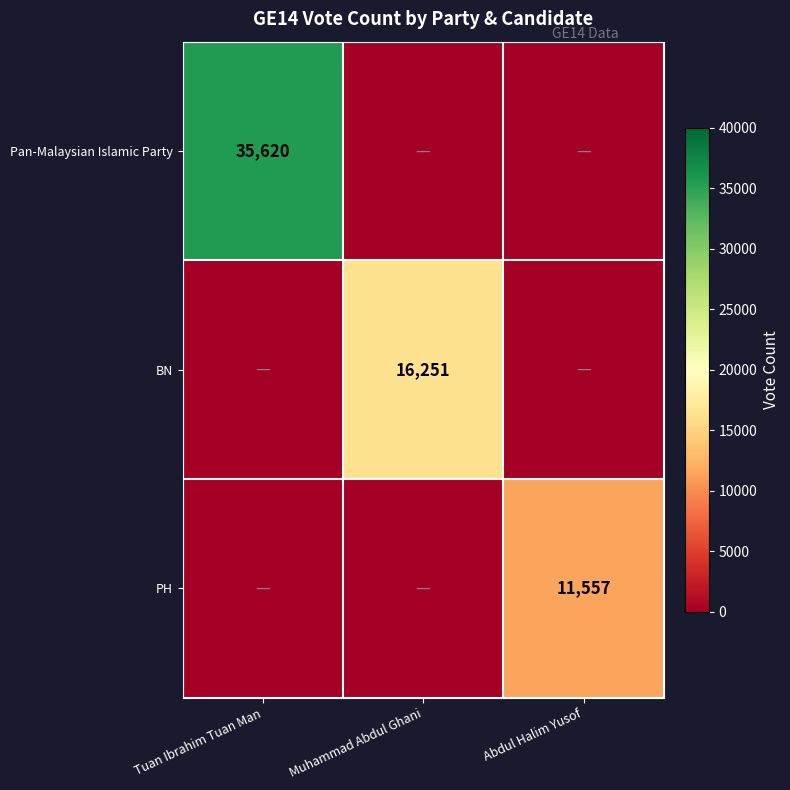

The value of BN at Muhammad Abdul Ghani is 16251. True or false?

True